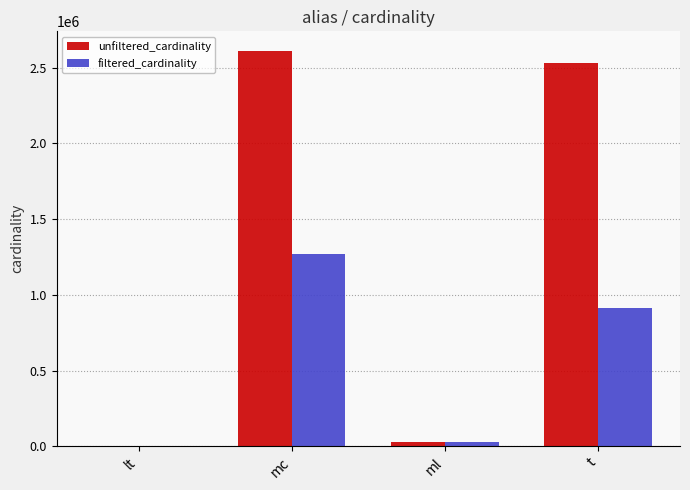

What value does the filtered_cardinality series have at t, to the nearest 50?

910600